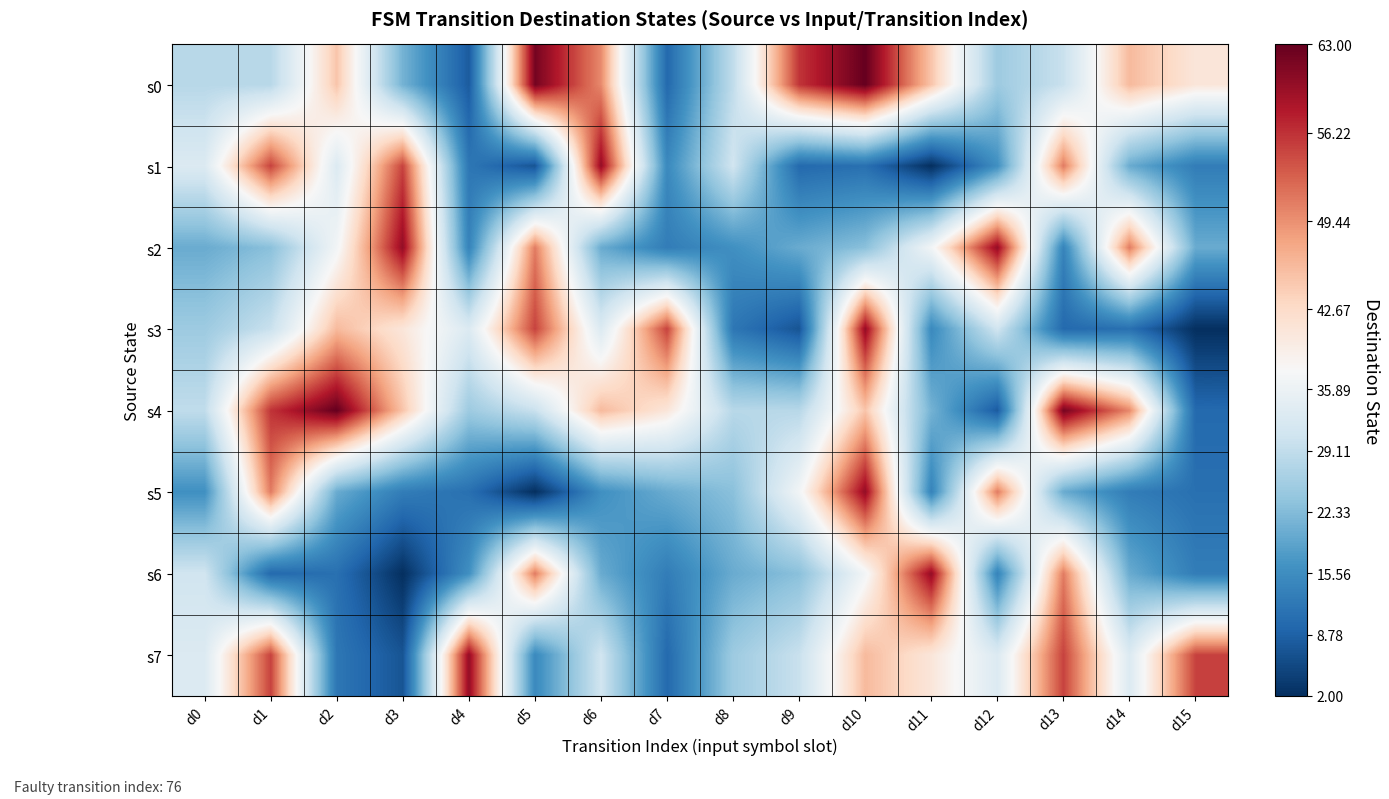

Reading left to right, what are all the values shown in this chart?

s0: d0=28	d1=28	d2=45	d3=21	d4=8	d5=62	d6=50	d7=10	d8=29	d9=56	d10=63	d11=45	d12=25	d13=30	d14=46	d15=41
s1: d0=33	d1=55	d2=33	d3=55	d4=12	d5=7	d6=60	d7=15	d8=31	d9=10	d10=11	d11=2	d12=16	d13=51	d14=20	d15=13
s2: d0=20	d1=23	d2=37	d3=60	d4=14	d5=51	d6=20	d7=13	d8=16	d9=20	d10=23	d11=37	d12=60	d13=14	d14=51	d15=20
s3: d0=25	d1=30	d2=46	d3=41	d4=33	d5=55	d6=33	d7=55	d8=12	d9=7	d10=60	d11=15	d12=31	d13=10	d14=11	d15=2
s4: d0=29	d1=56	d2=63	d3=45	d4=25	d5=30	d6=46	d7=41	d8=28	d9=28	d10=45	d11=21	d12=8	d13=62	d14=50	d15=10
s5: d0=16	d1=51	d2=20	d3=13	d4=11	d5=2	d6=16	d7=20	d8=23	d9=37	d10=60	d11=14	d12=51	d13=20	d14=13	d15=11
s6: d0=31	d1=10	d2=11	d3=2	d4=16	d5=51	d6=20	d7=13	d8=20	d9=23	d10=37	d11=60	d12=14	d13=51	d14=20	d15=13
s7: d0=33	d1=55	d2=12	d3=7	d4=60	d5=15	d6=31	d7=10	d8=25	d9=30	d10=46	d11=41	d12=33	d13=55	d14=33	d15=55